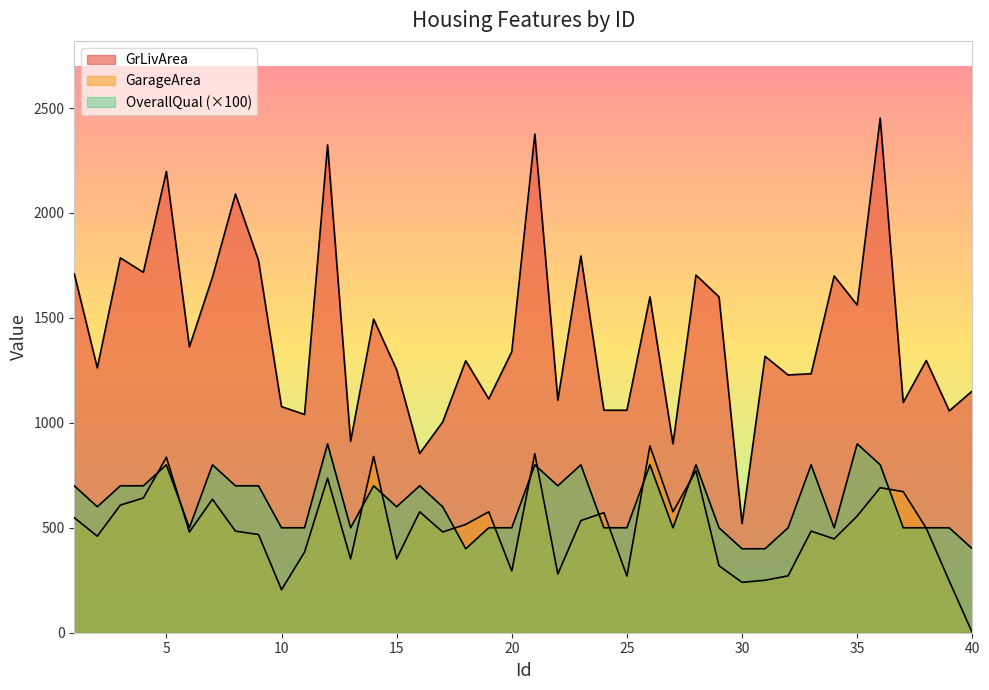

The GarageArea series shows 642 at 4. True or false?

True